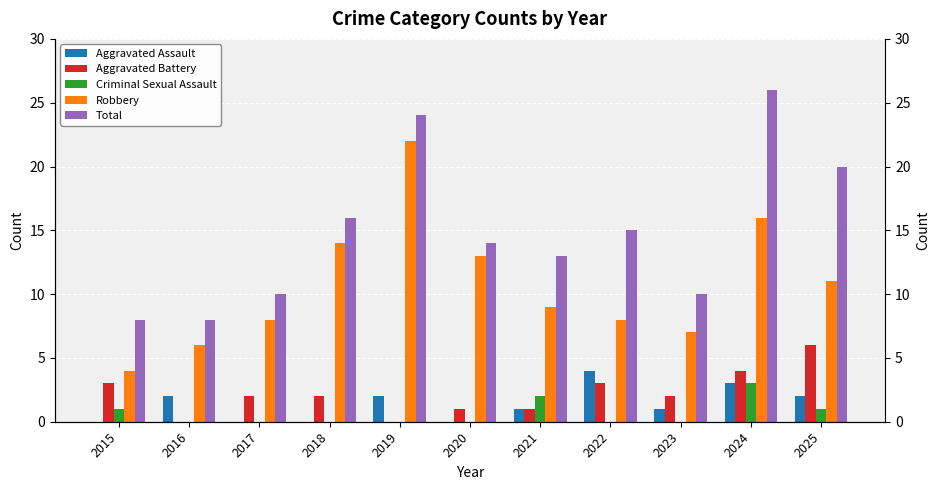

Is the value of Robbery at 2017 greater than the value of Criminal Sexual Assault at 2024?

Yes